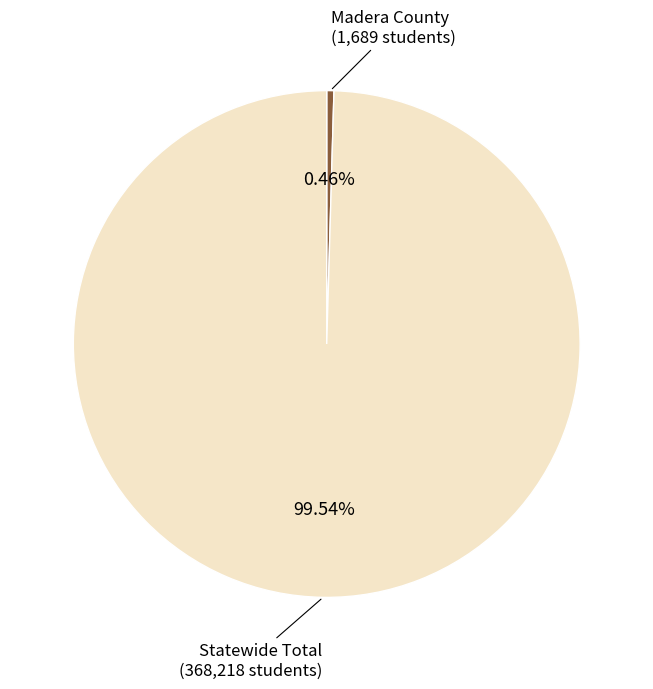

Is there any slice that represents more than half of the pie?

Yes